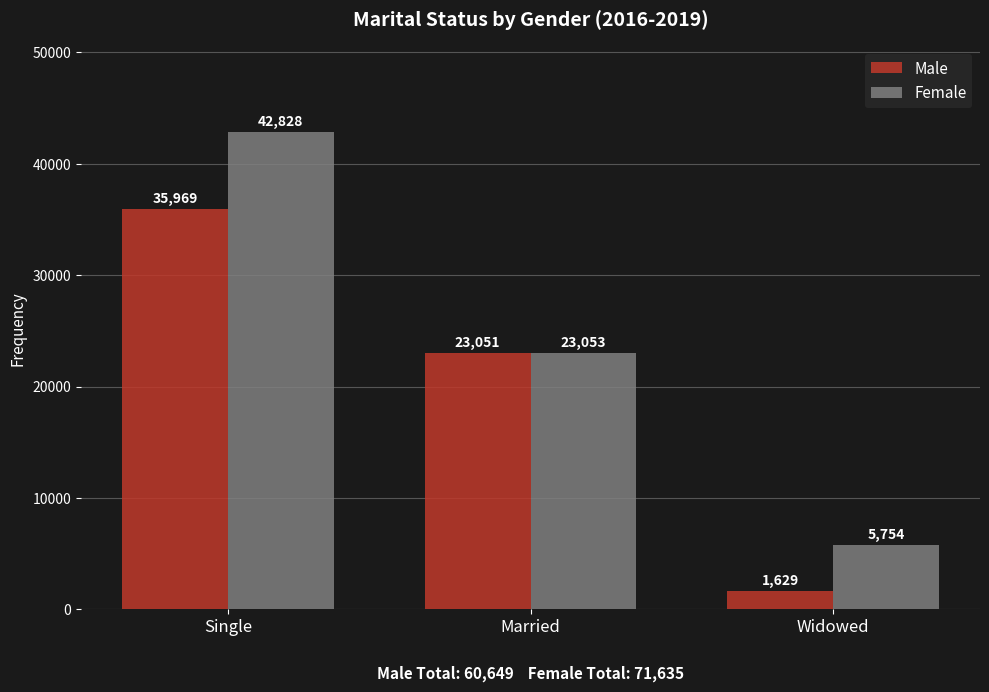

Does the chart contain stacked bars?

No